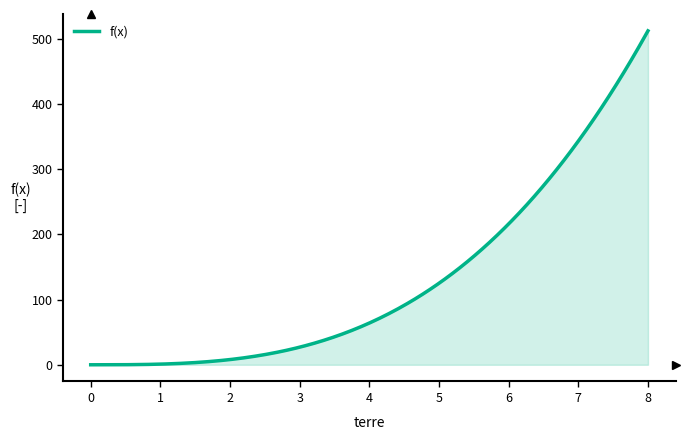

What is the difference between the second highest and minimum values?

506.9